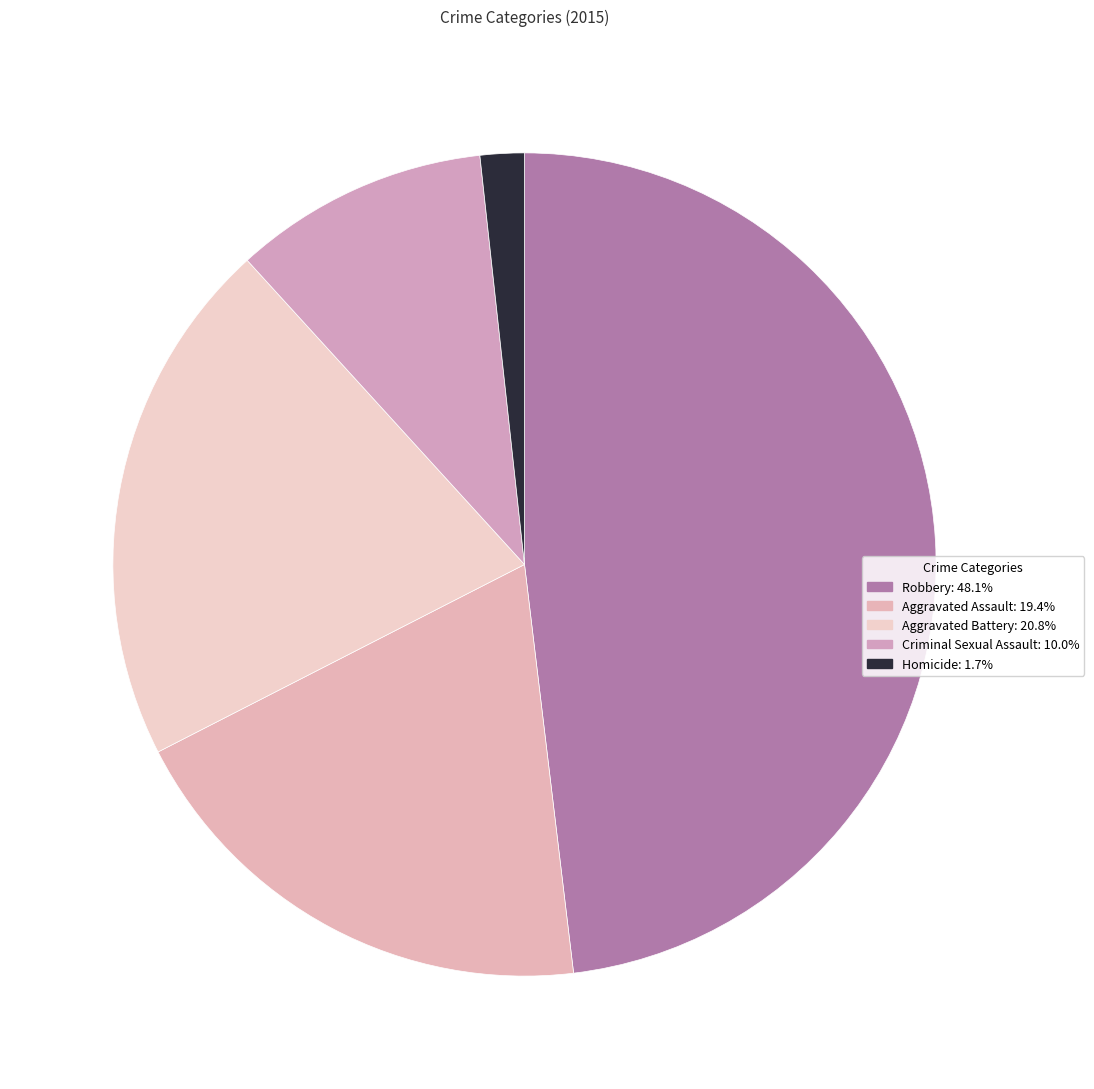

Count the number of slices in the pie.

5